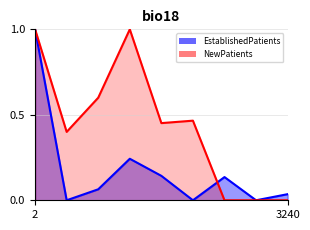

Rank the series by their average value, from highest to lowest.

NewPatients, EstablishedPatients